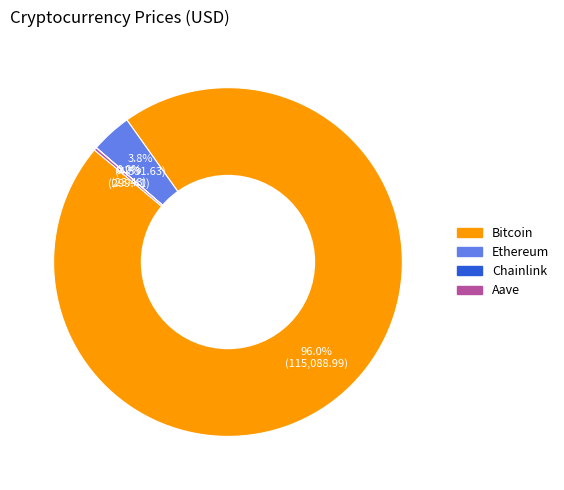

Which category accounts for the majority?

Bitcoin